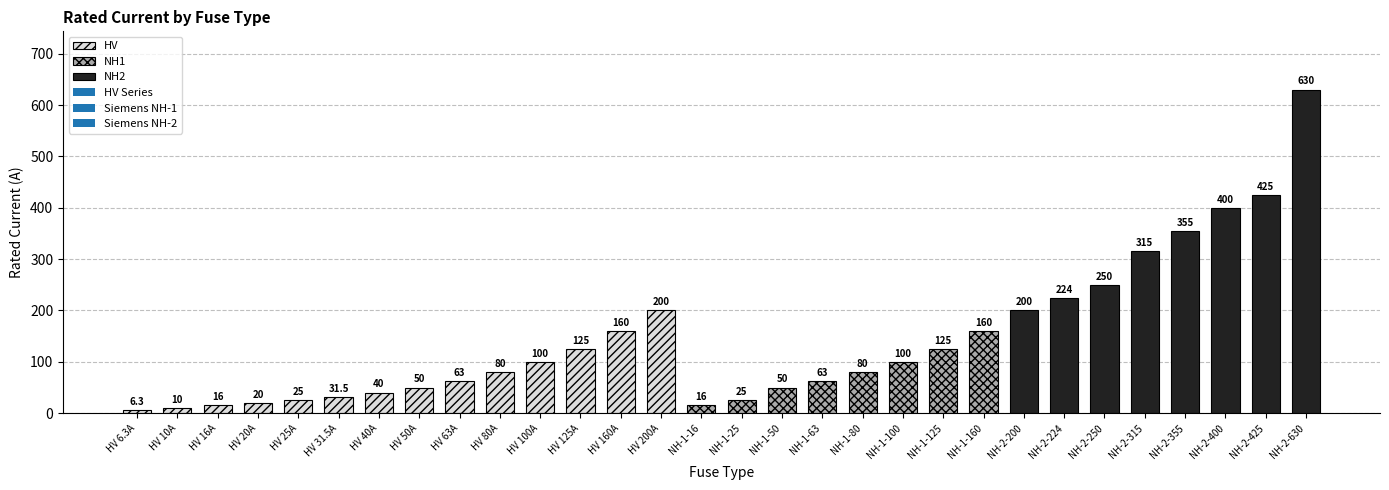

True or false: the data shows 50.0 at NH-1-50.

True